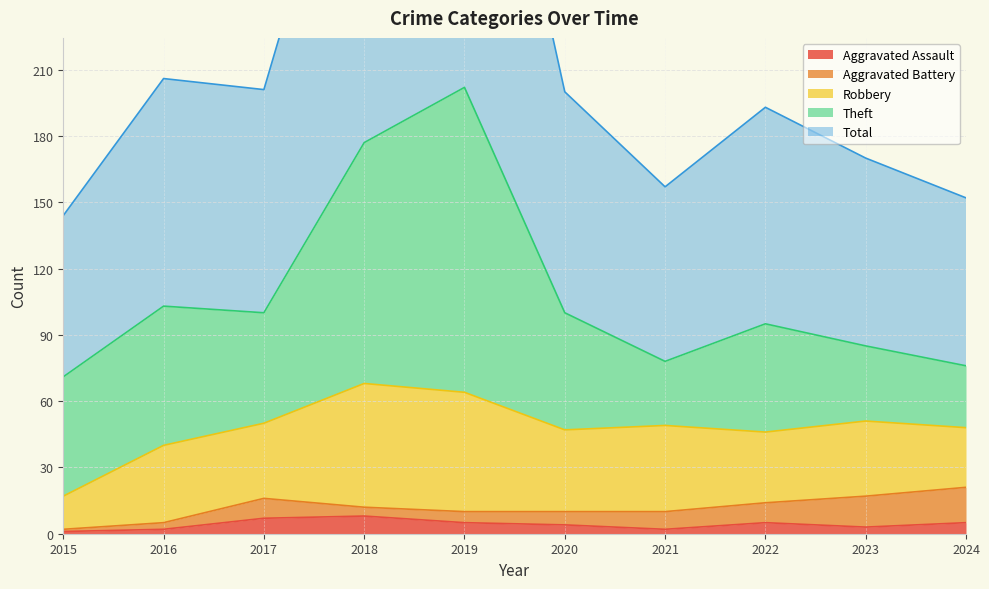

True or false: Total has more than 1 interior local peaks.

True